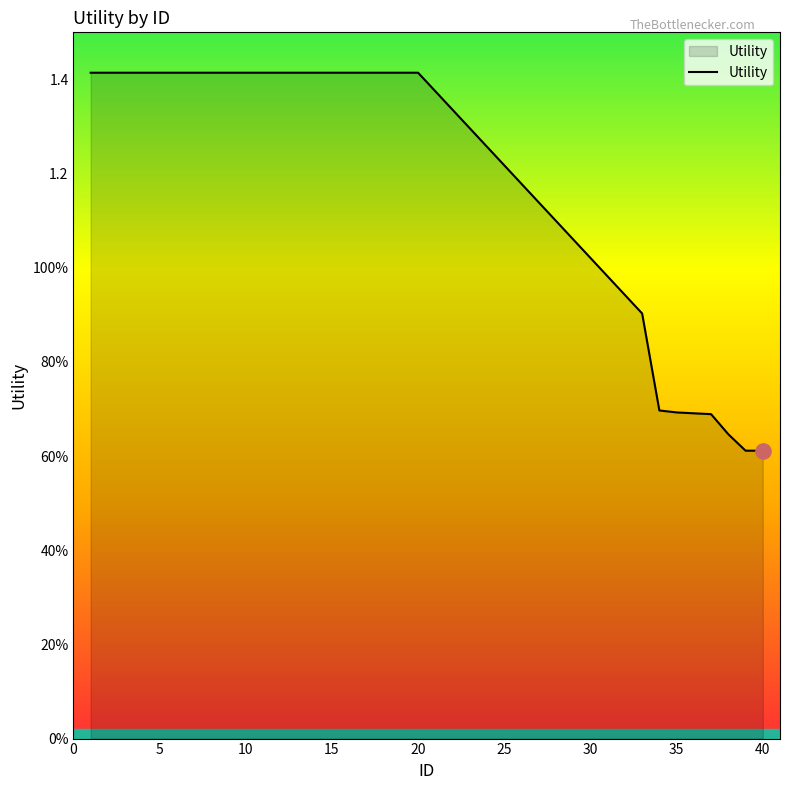

Does the chart have visible grid lines?

No